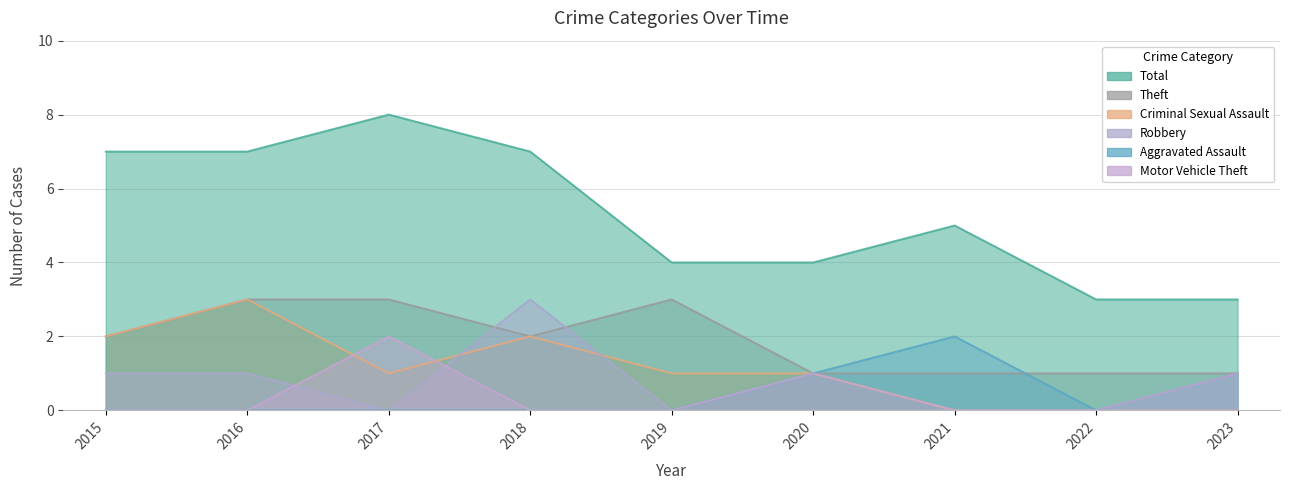

How many data points in Criminal Sexual Assault are above 1?

3